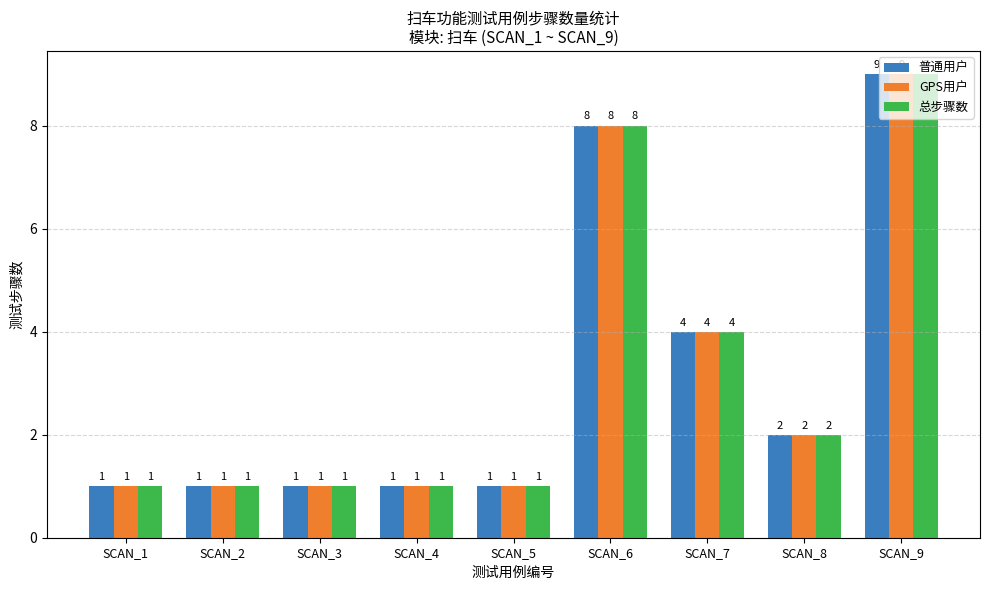

The 总步骤数 series shows 3 at SCAN_8. True or false?

False